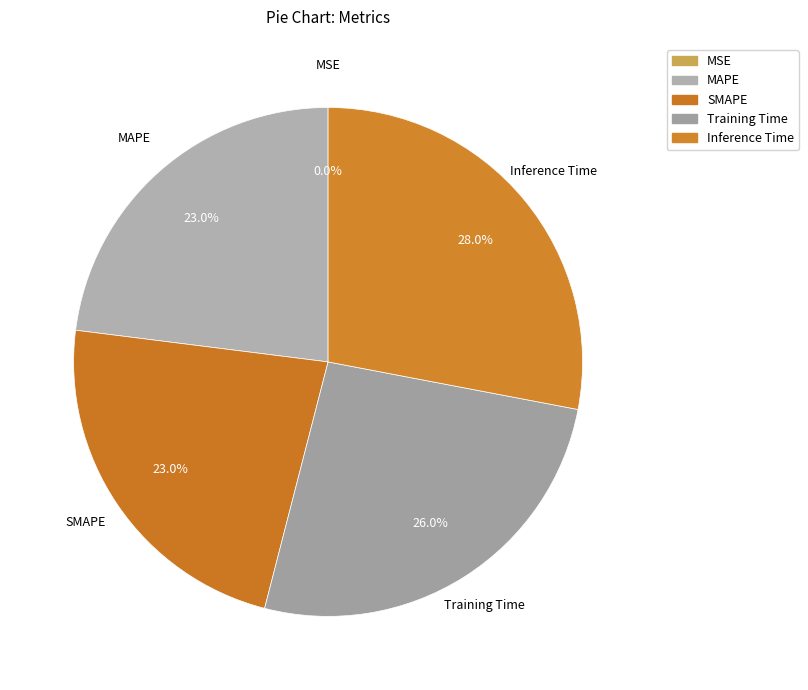

Does MAPE account for over 50% of the chart?

No